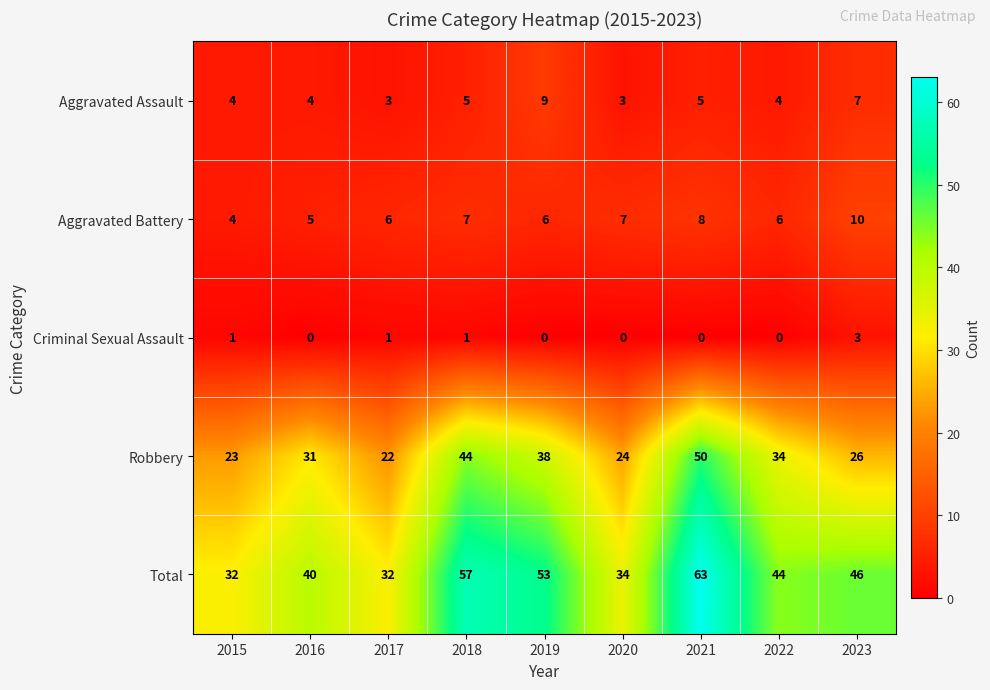

How many Aggravated Assault values are between 4 and 5?

5